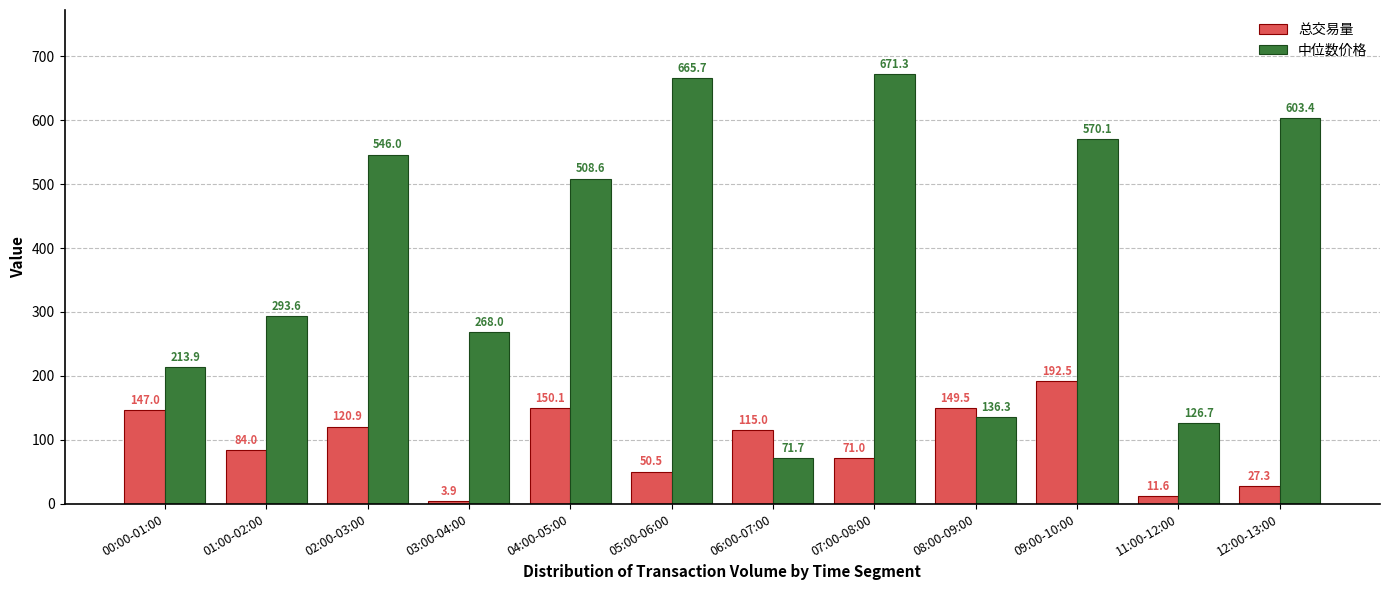

What is the label of the 10th bar from the right?

02:00-03:00